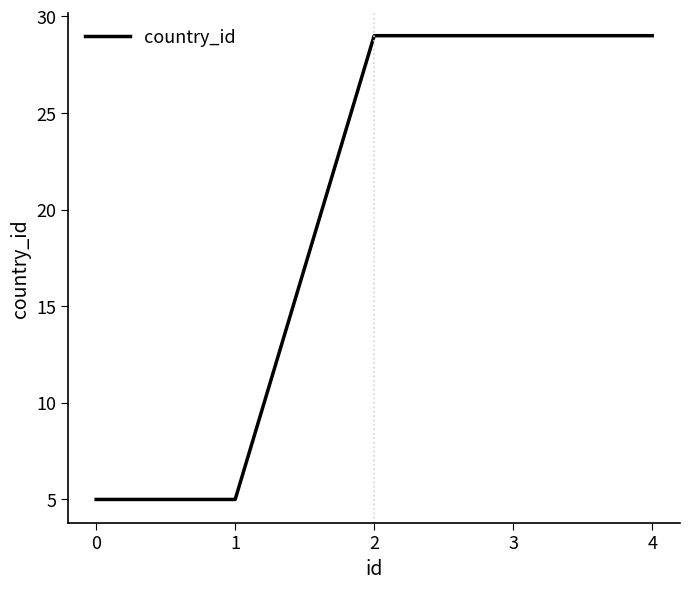

Reading left to right, extract all data points from this chart.

0=5	1=5	2=29	3=29	4=29